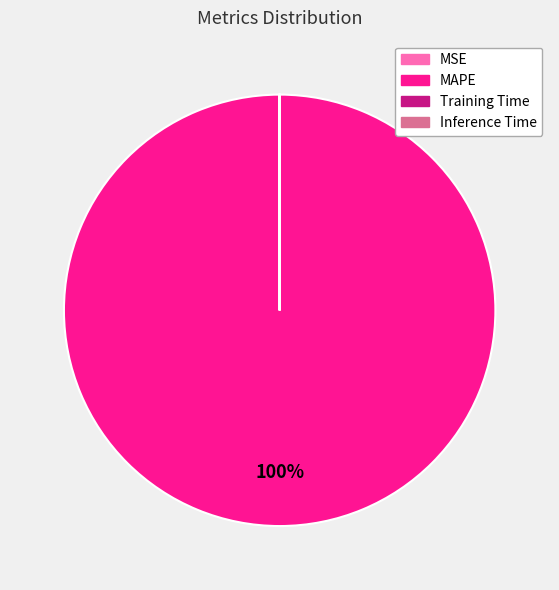

To the nearest percent, what is the difference between the largest and smallest slice percentages?

100%